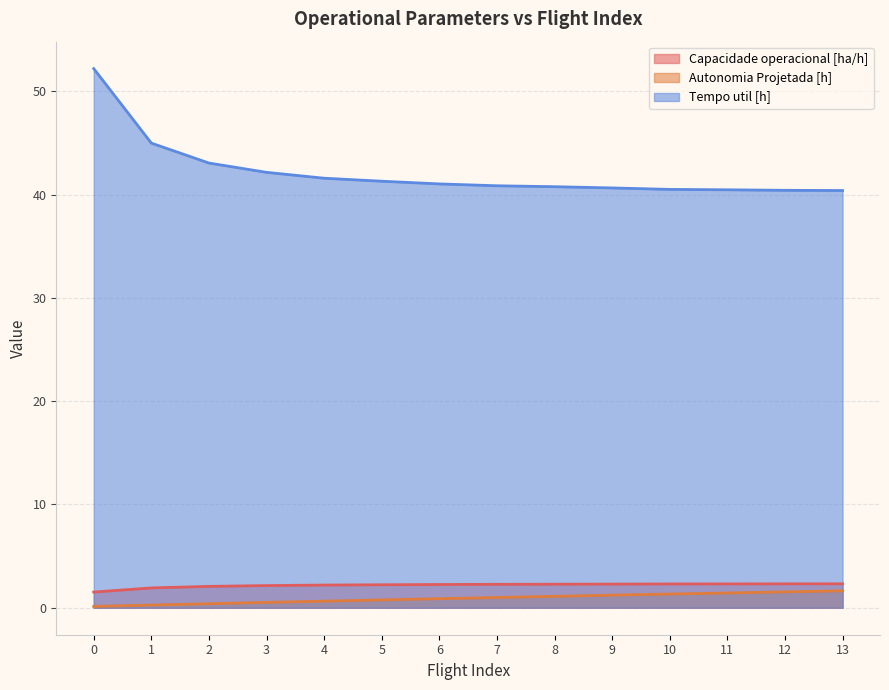

How many lines are shown in the chart?

3